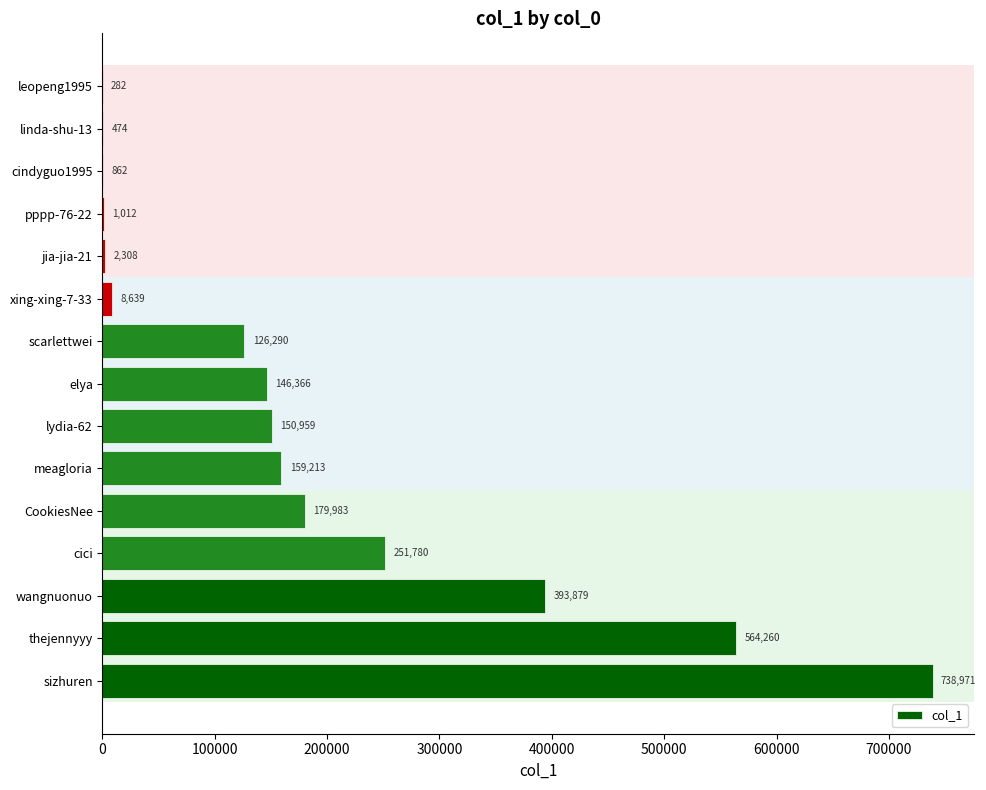

What is the change in value from xing-xing-7-33 to linda-shu-13?

-8165